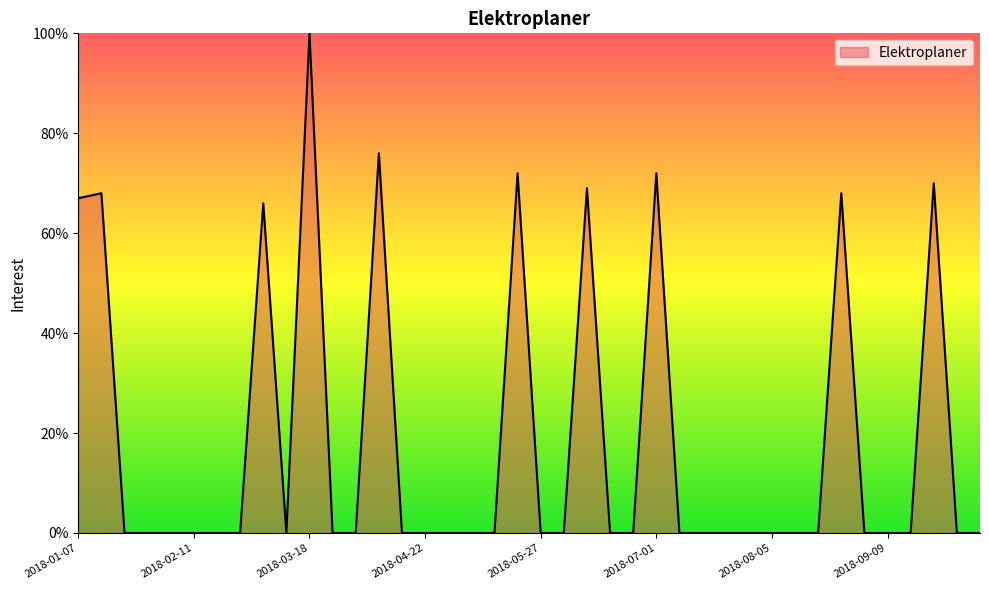

What is the greatest value displayed?

100